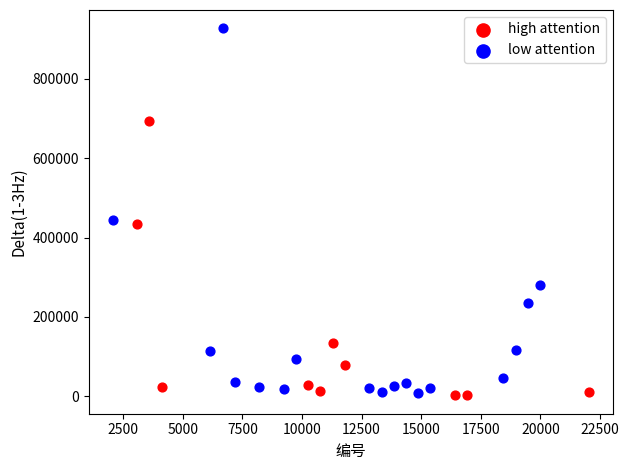

Which series reaches the maximum Y coordinate?

low attention